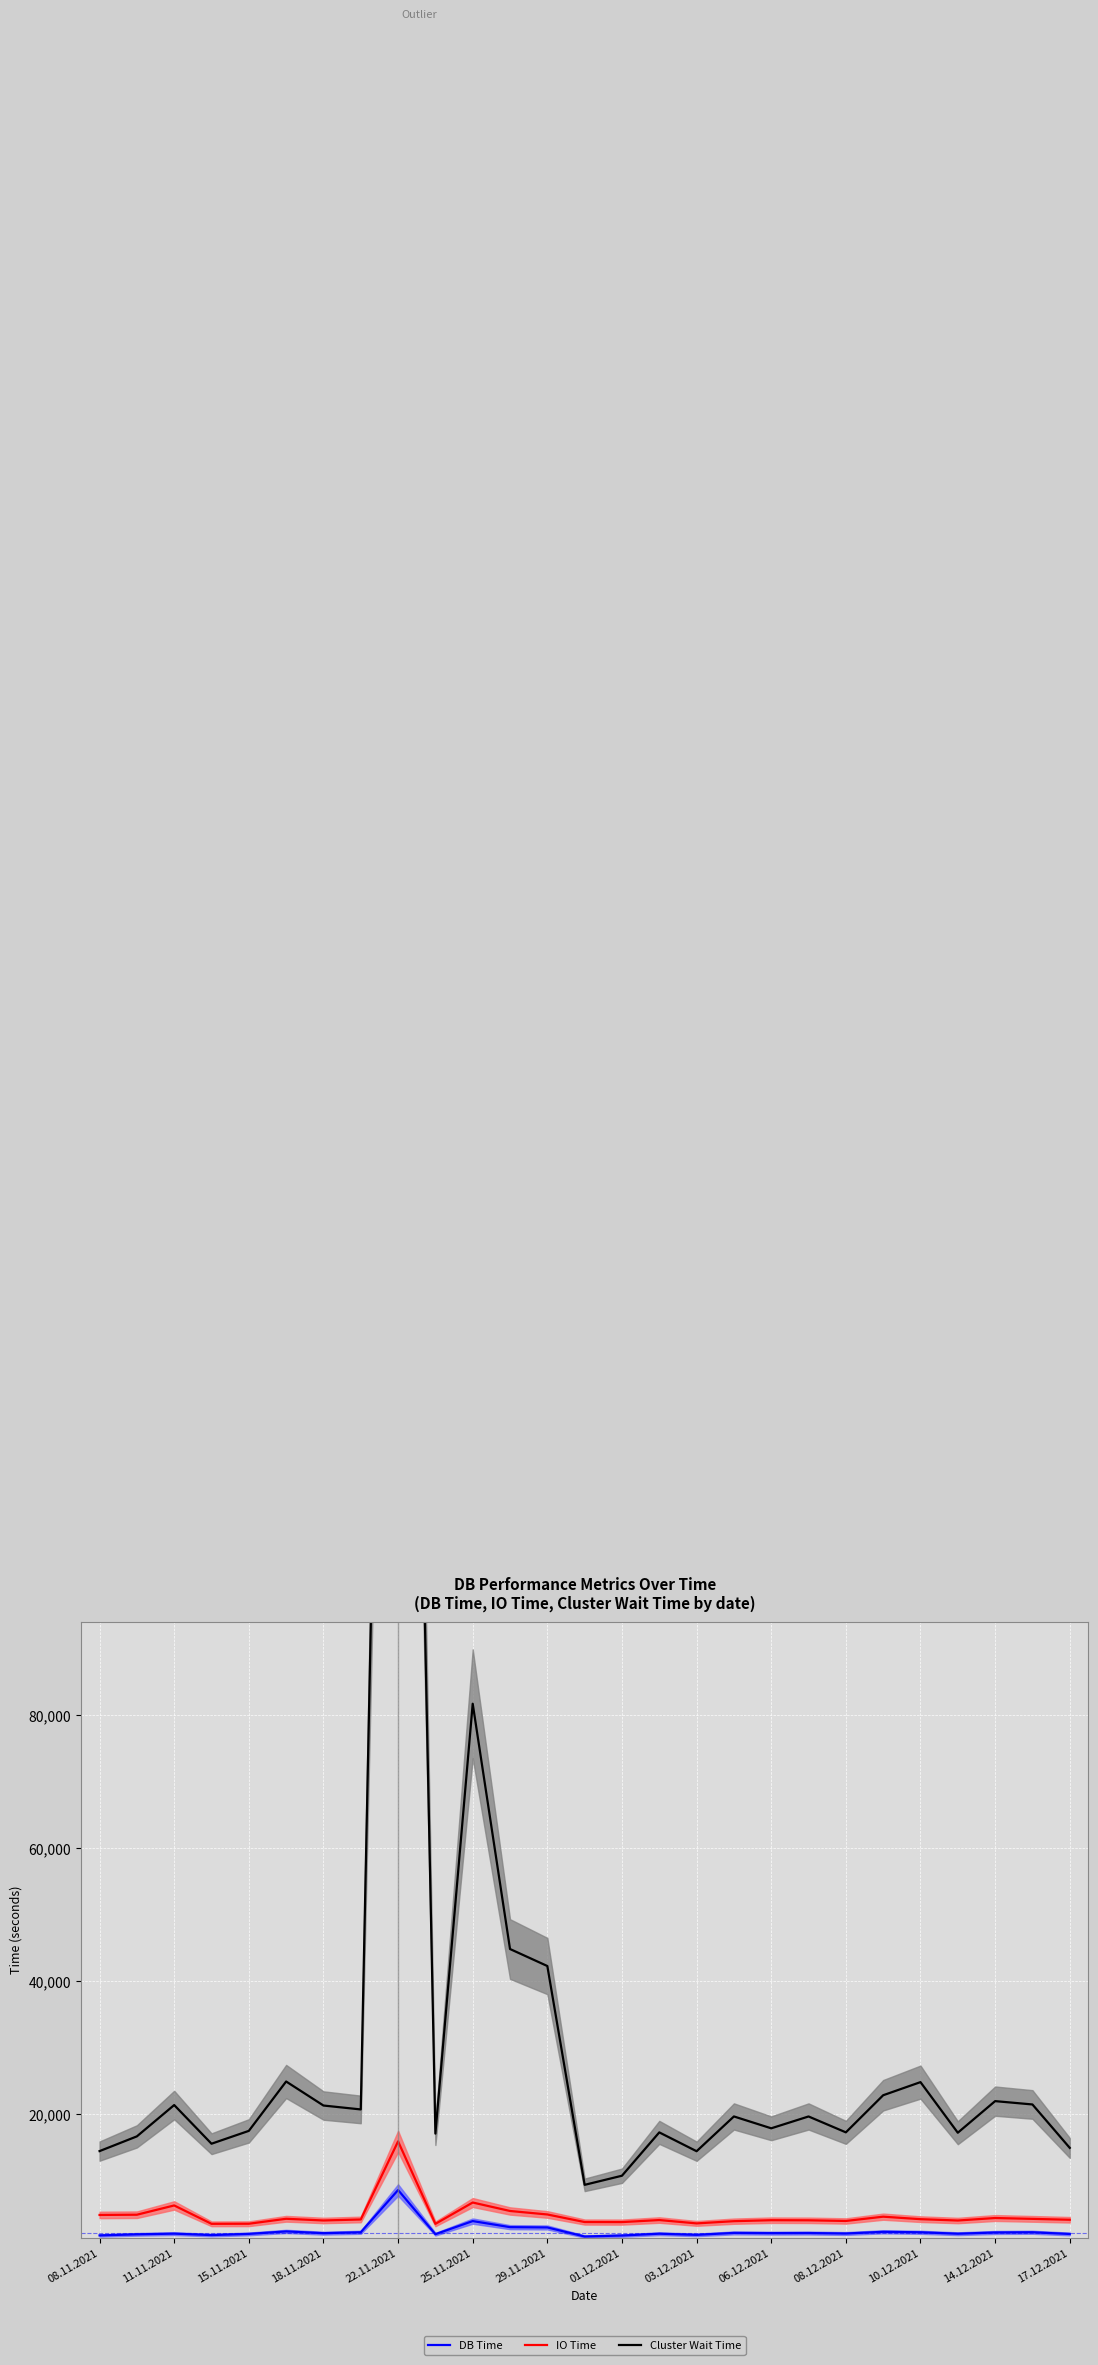

What is the highest value of the IO Time series?

15953.9